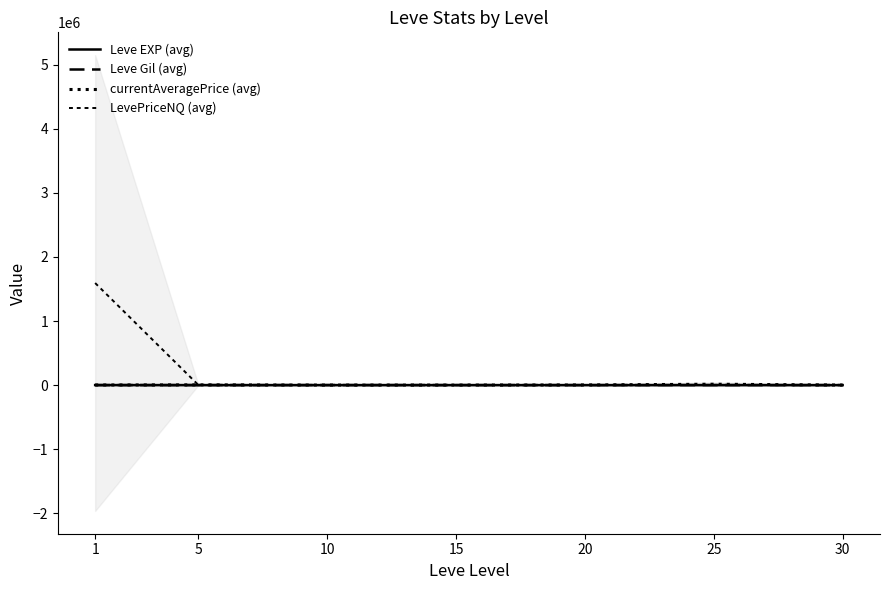

Which series has the largest total across all categories?

LevePriceNQ (avg)